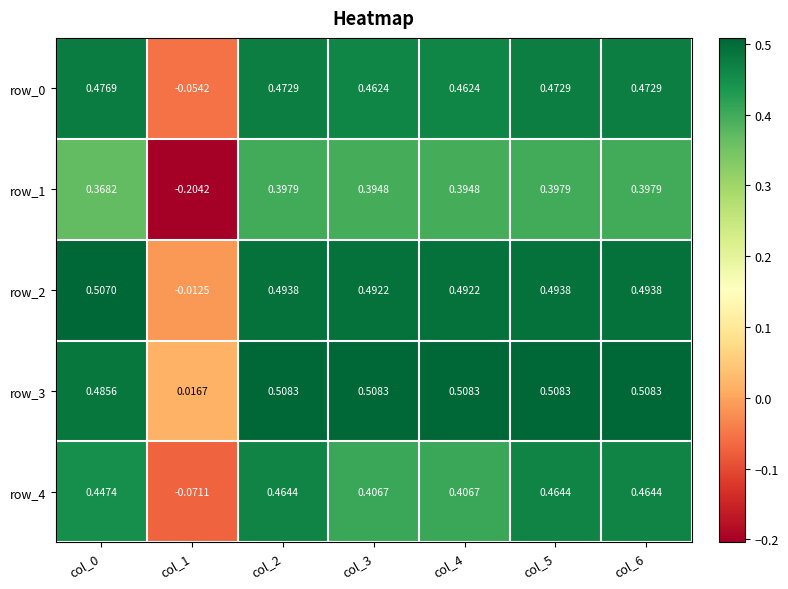

How many row_1 values are between 0 and 1?

6